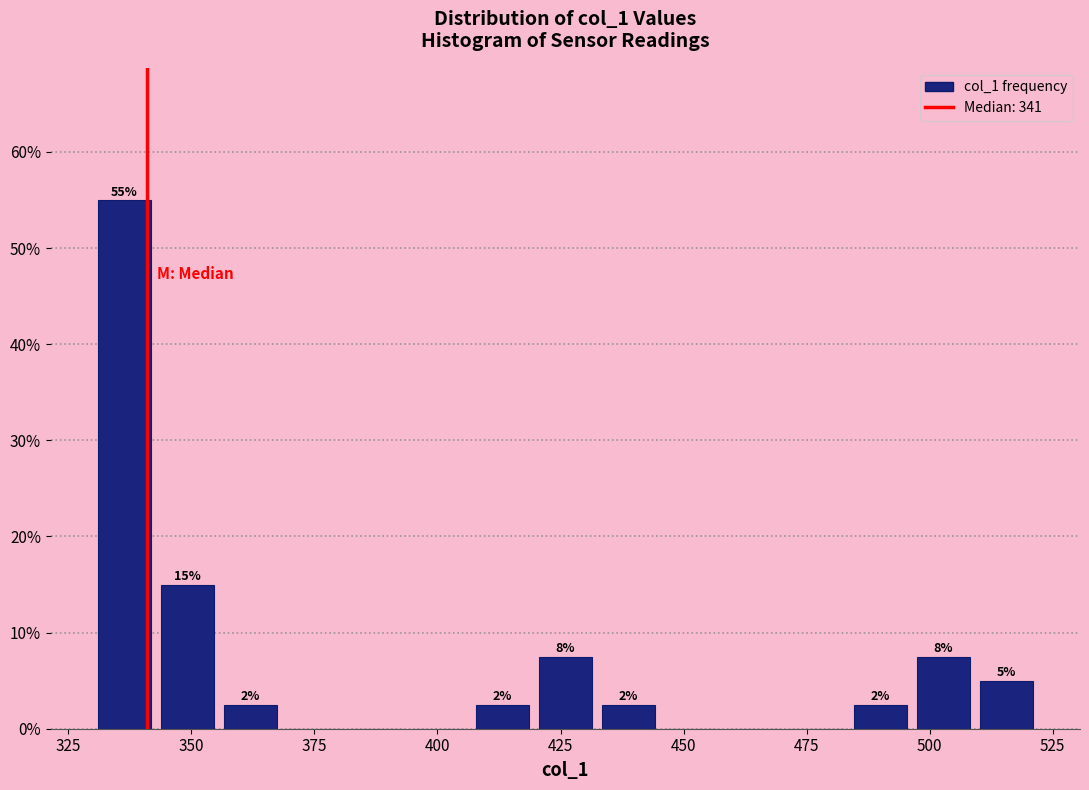

Read against the x-axis, roughly where is the centre of the tallest bar?

335